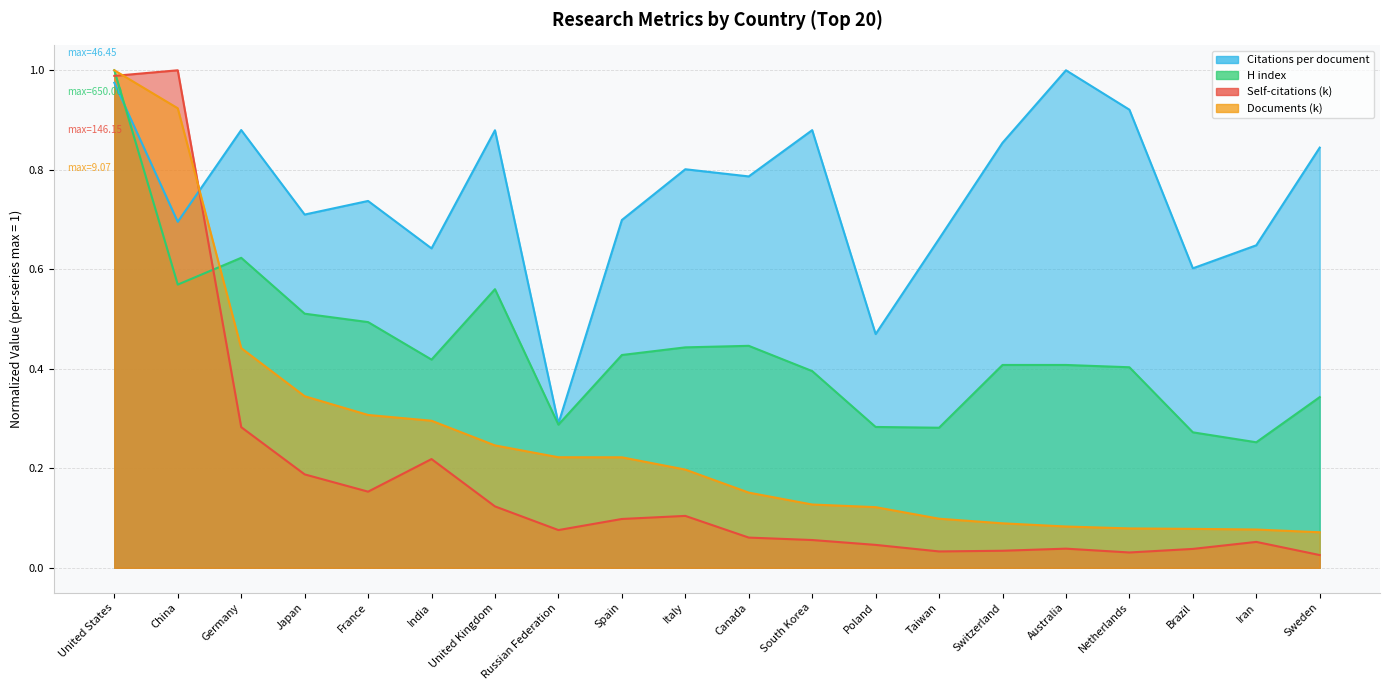

What is the sum of the Citations per document values at Spain and Switzerland?

1.6